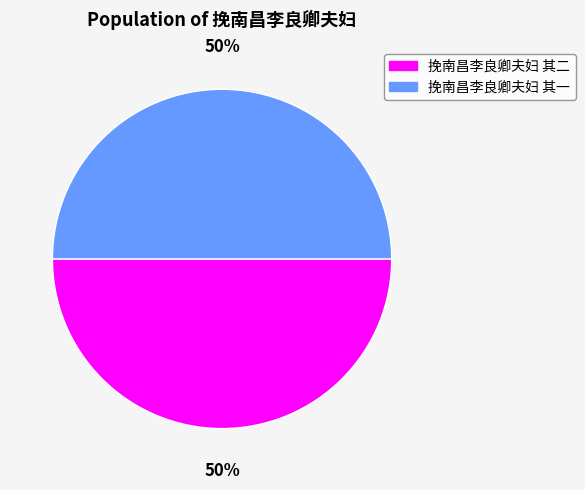

The 挽南昌李良卿夫妇 其一 slice represents 50% of the pie. True or false?

True